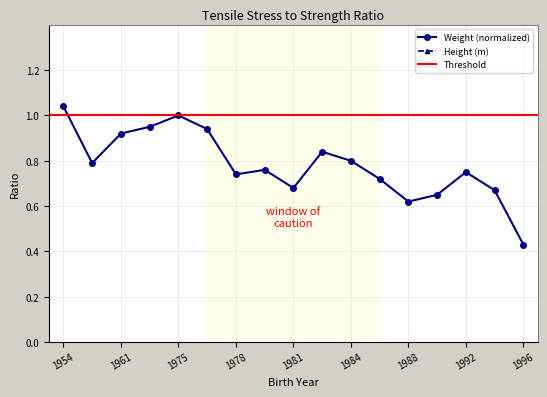

Rank the series by their average value, from lowest to highest.

Weight_norm, Height